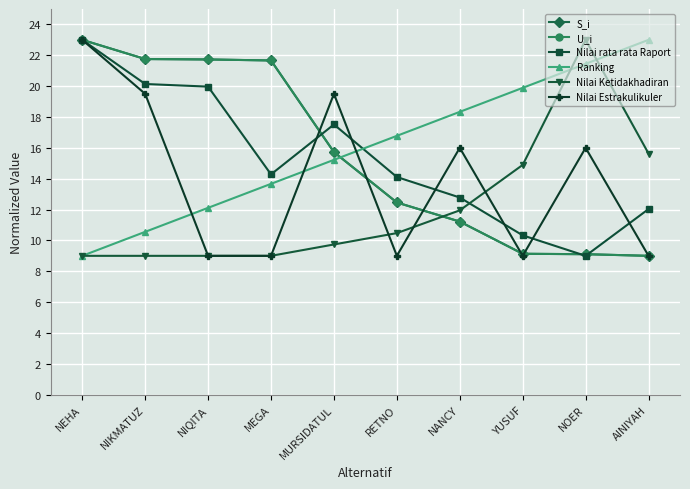

How many lines are shown in the chart?

6